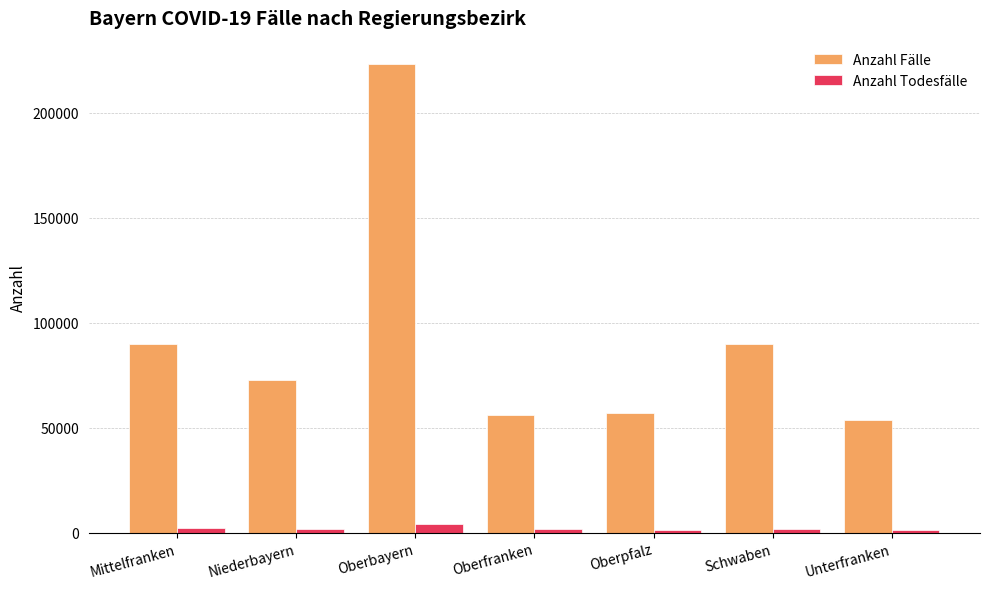

What is the total value across all series at Oberfranken?

57698